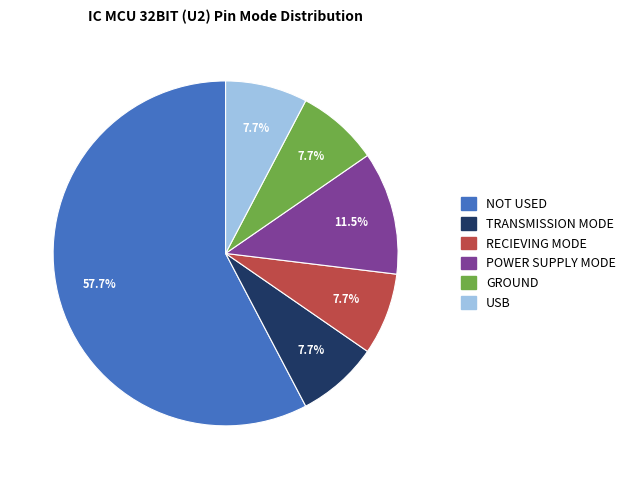

To the nearest percent, what is the difference between the TRANSMISSION MODE and NOT USED slice percentages?

50%